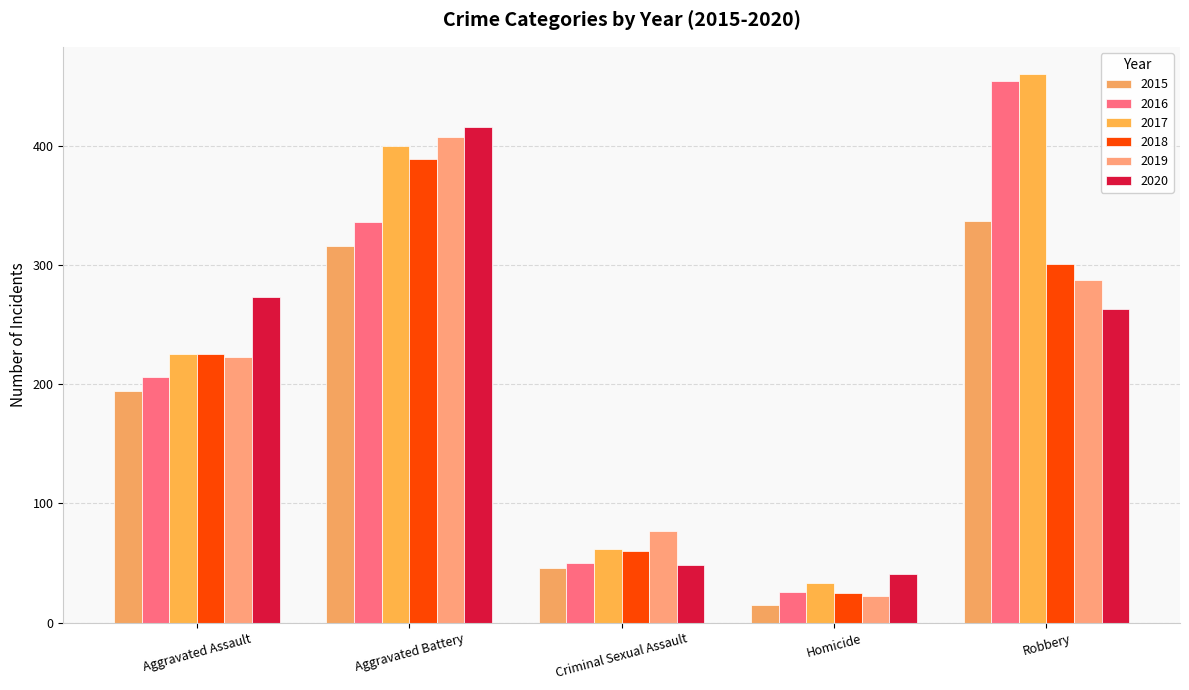

Which series has the largest total across all categories?

2017